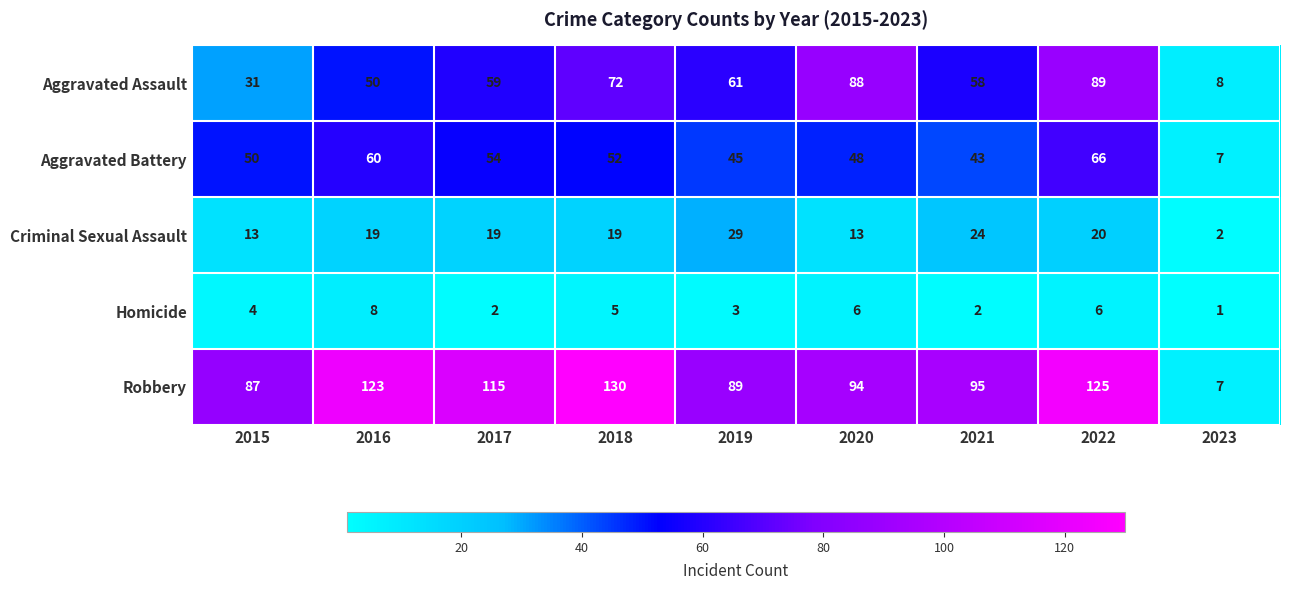

What is the total value across all series at 2020?

249